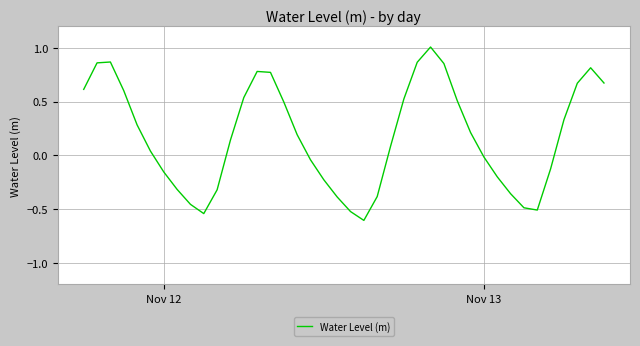

What is the maximum value shown in the chart?

1.0